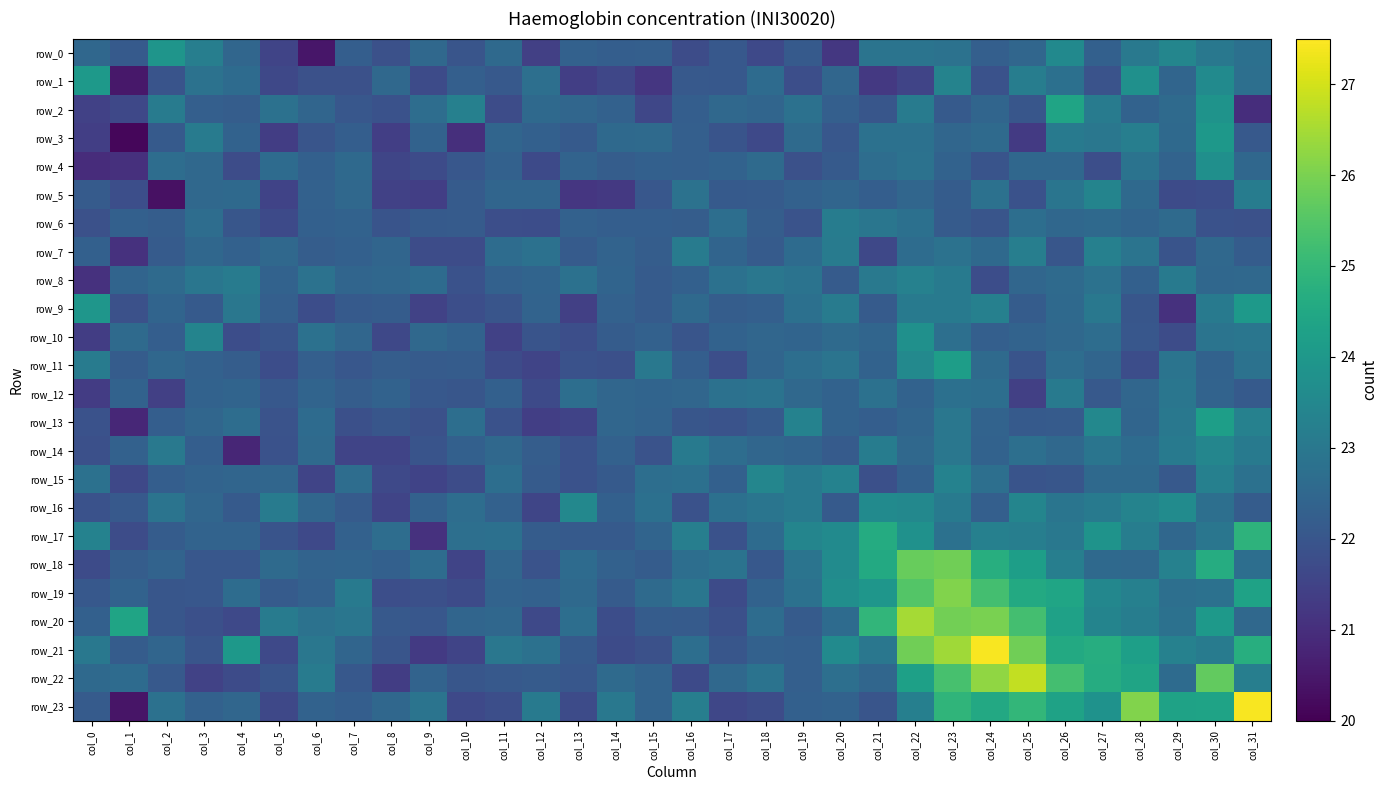

Where does the row_22 series first go above 22?

col_0